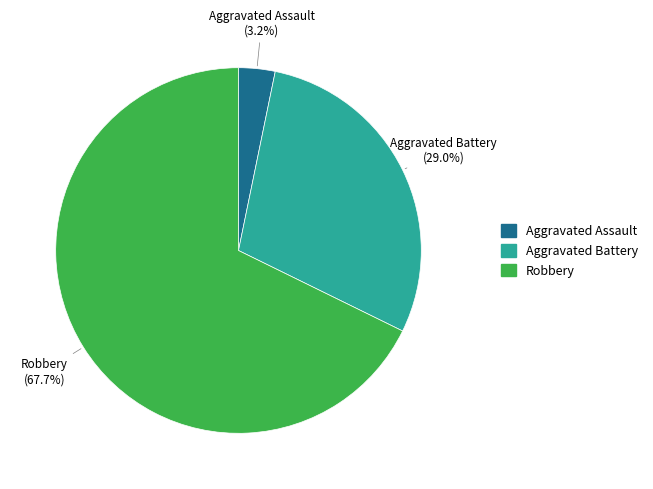

Is there a majority slice in this chart?

Yes